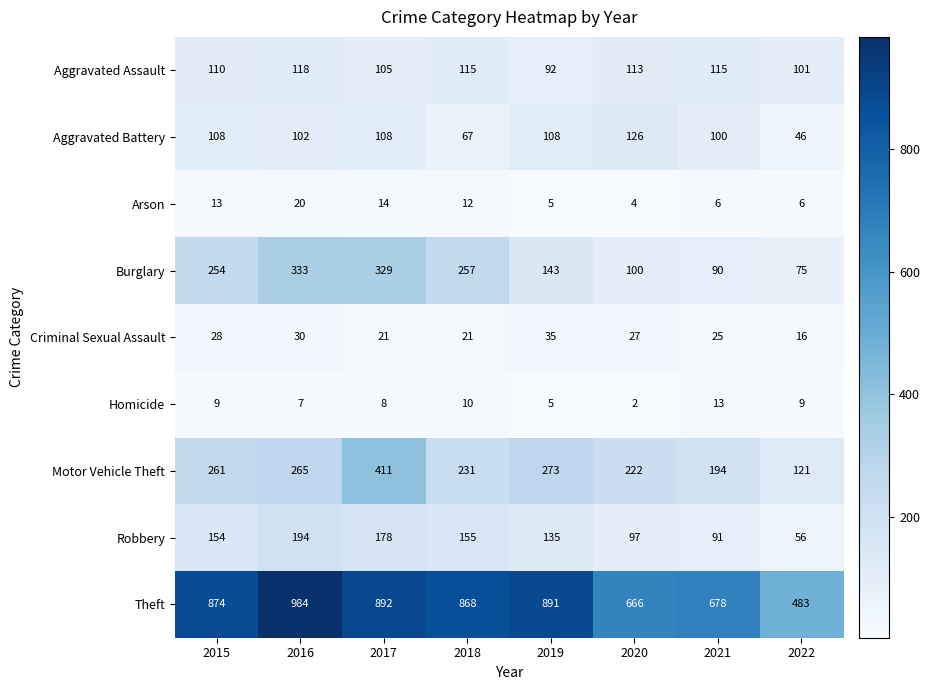

Between 2018 and 2021, which series saw the biggest shift?

Theft